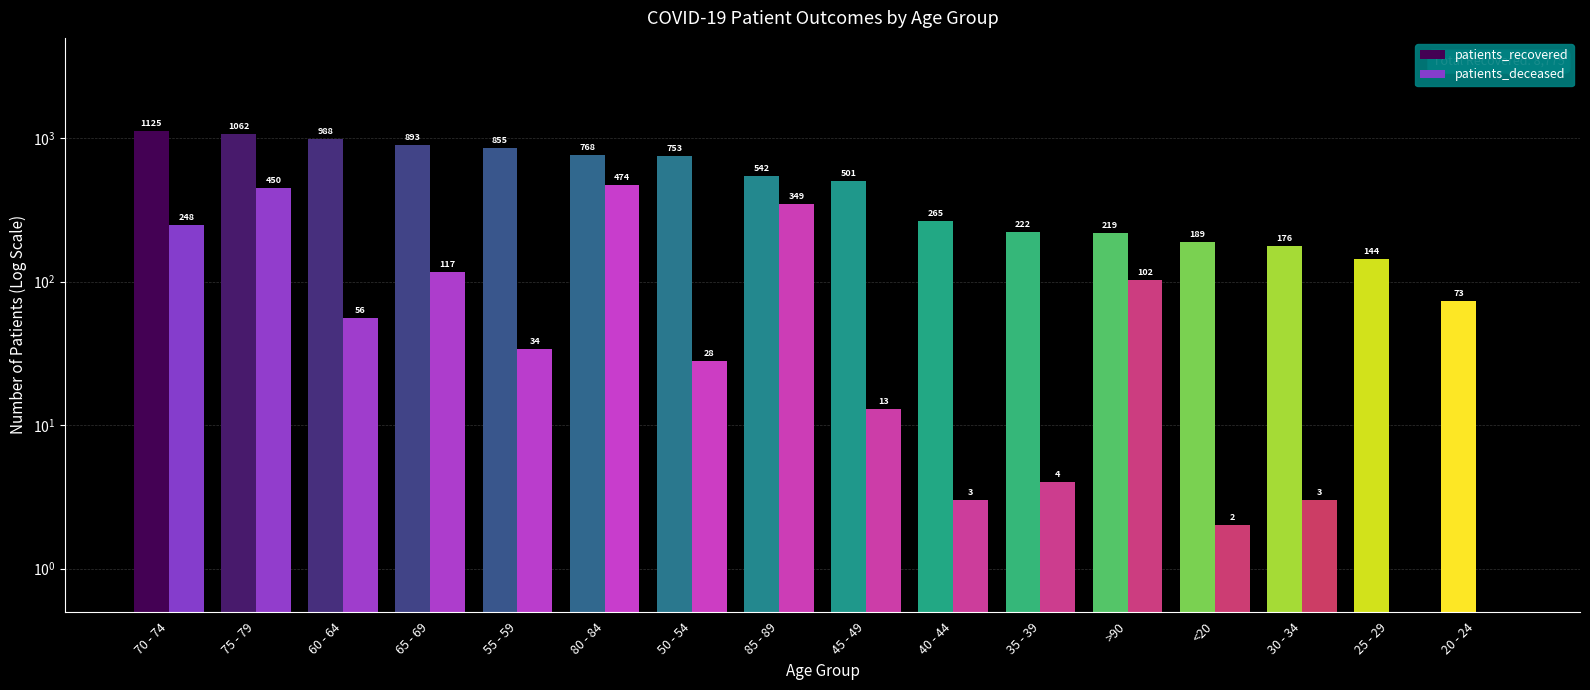

What is the sum of all patients_recovered values?

8775.0